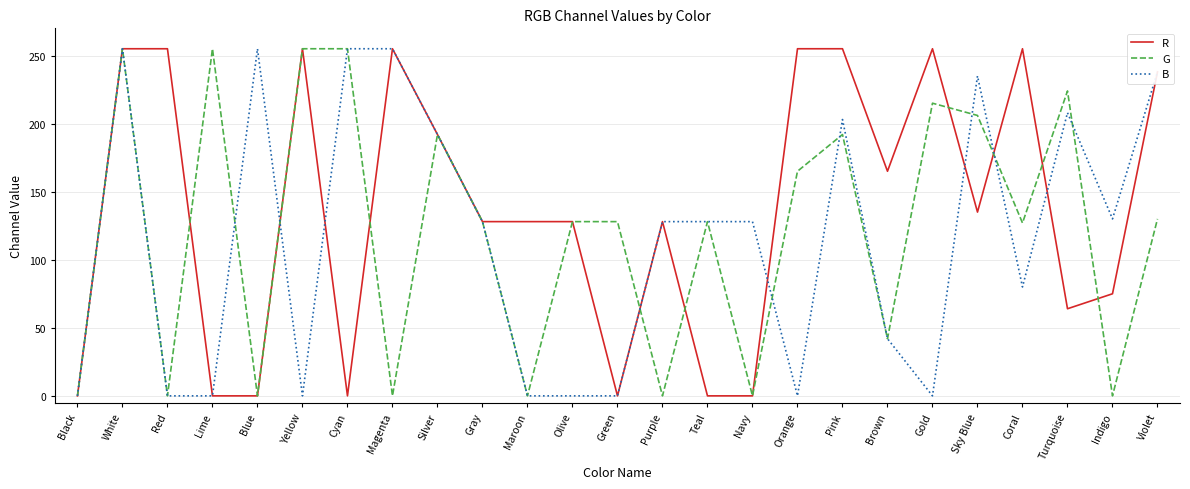

What are all the series names shown in the legend?

R, G, B